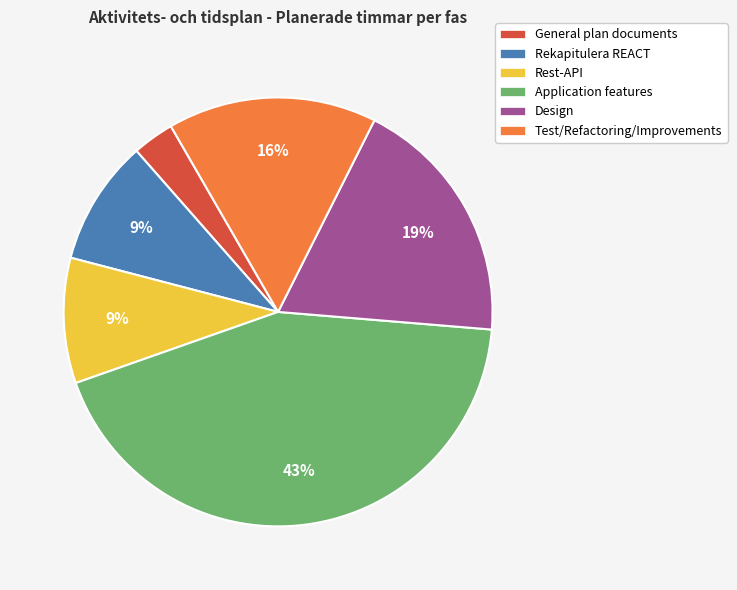

To the nearest percent, what is the difference between the largest and smallest slice percentages?

40%